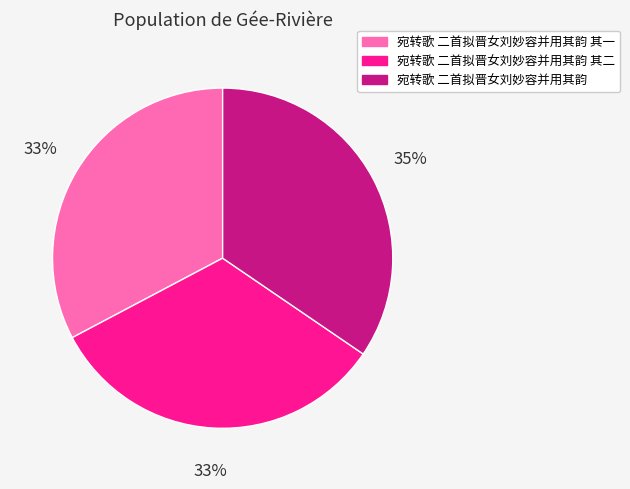

How many slices are in this pie chart?

3